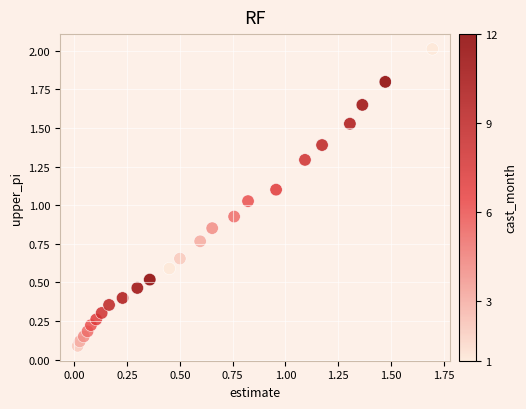

What is the range of X values (max minus min)?

1.7